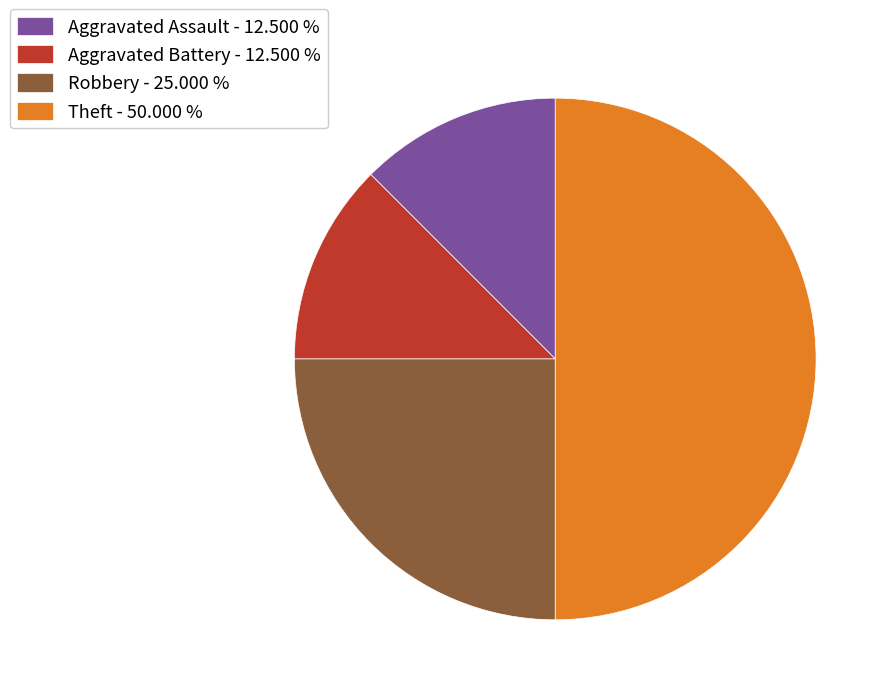

Combined, do Aggravated Assault - 12.500 % and Robbery - 25.000 % account for over 50%?

No